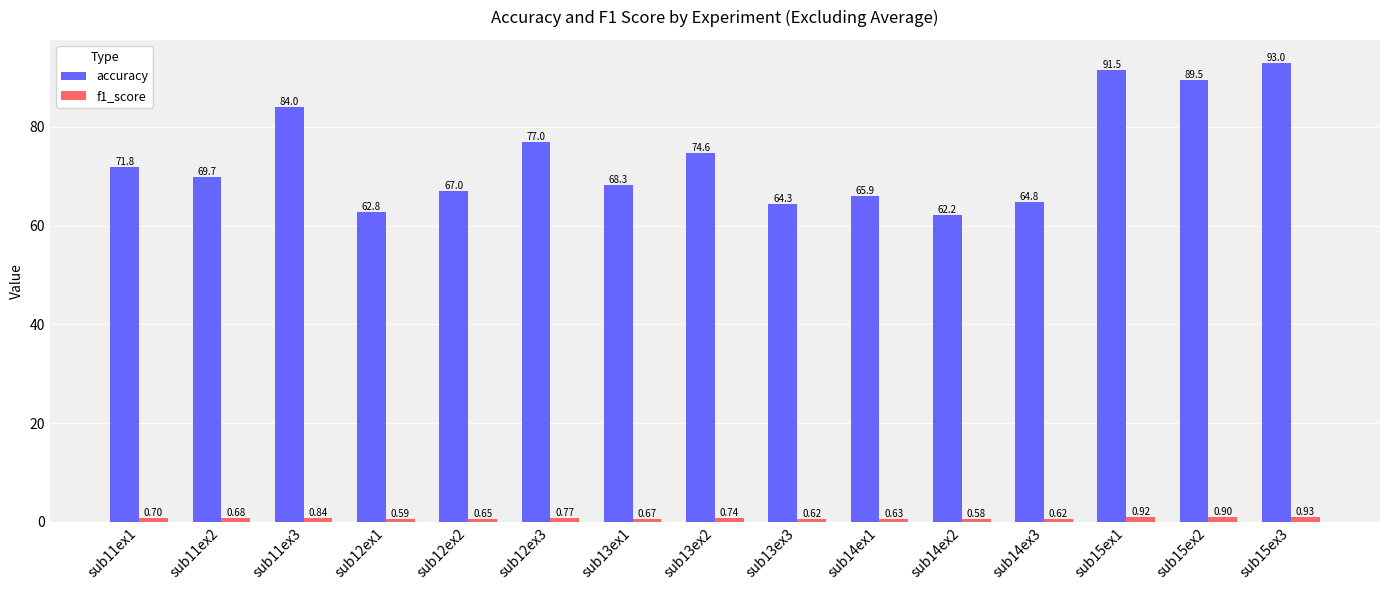

Rank the categories by accuracy value from lowest to highest.

sub14ex2, sub12ex1, sub13ex3, sub14ex3, sub14ex1, sub12ex2, sub13ex1, sub11ex2, sub11ex1, sub13ex2, sub12ex3, sub11ex3, sub15ex2, sub15ex1, sub15ex3